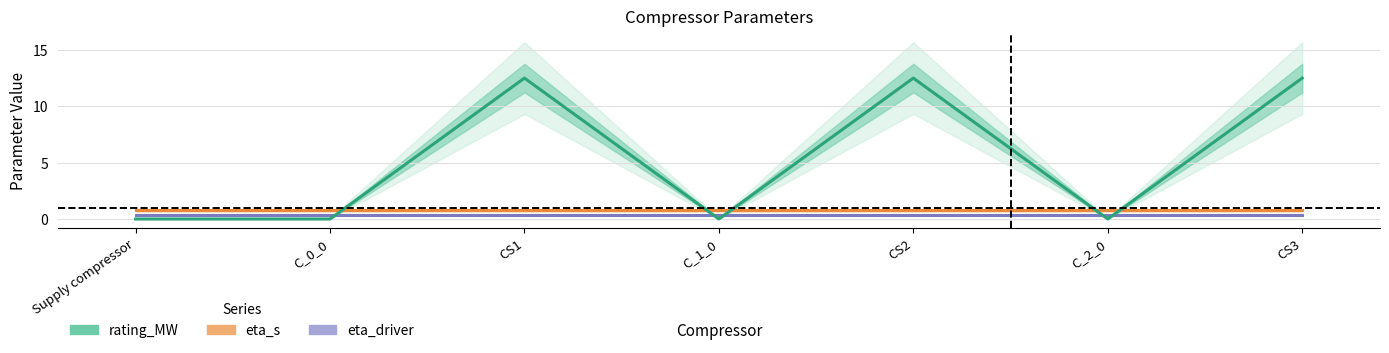

What is the total value across all series at CS1?

13.6